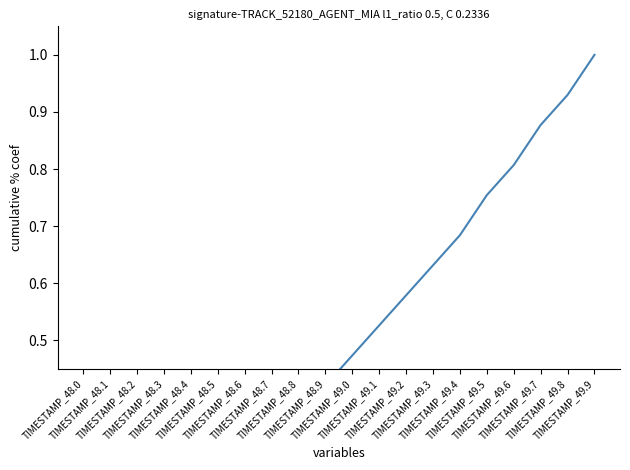

True or false: there are more than 0 points higher than both neighbors.

False